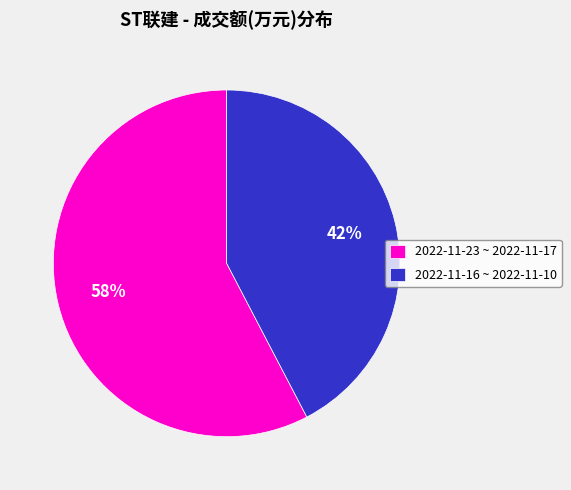

What percentage is the 2022-11-16 ~ 2022-11-10 slice, to the nearest percent?

42%